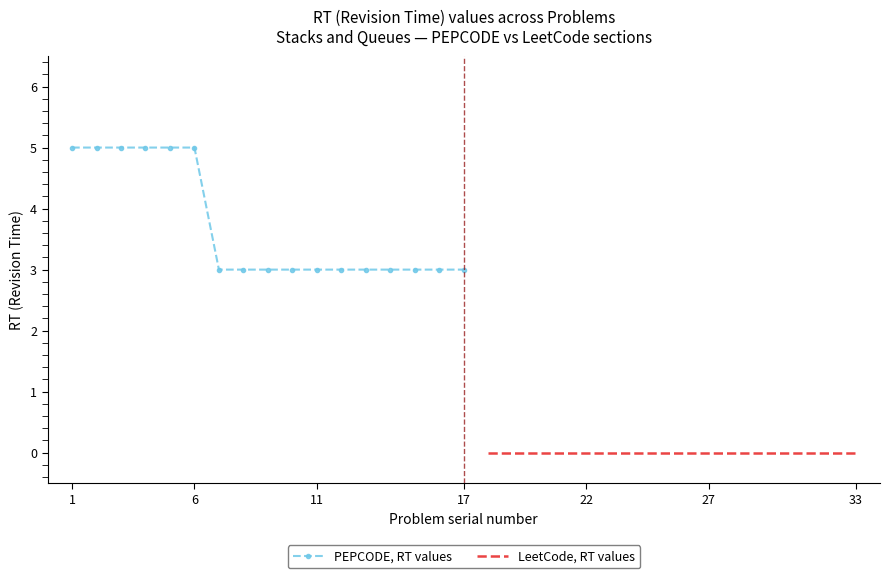

What is the highest value of the PEPCODE, RT values series?

5